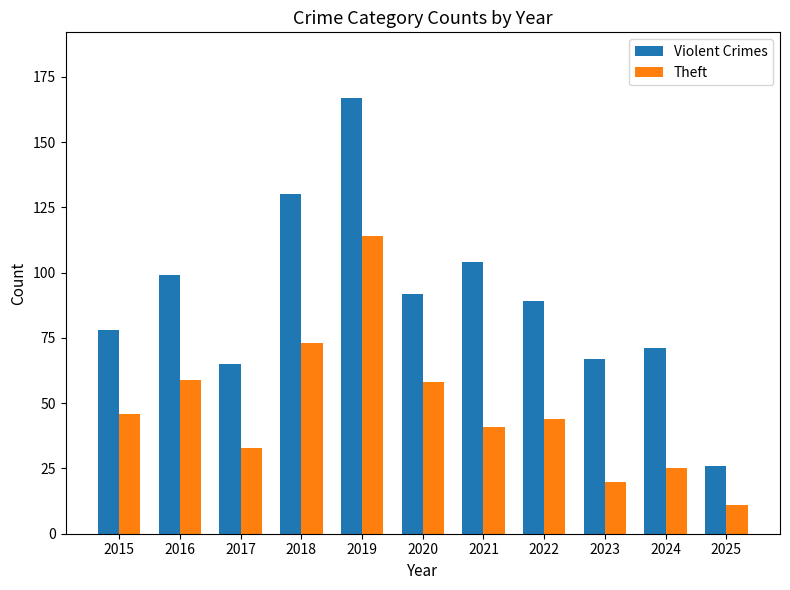

Count the number of categories in the chart.

11